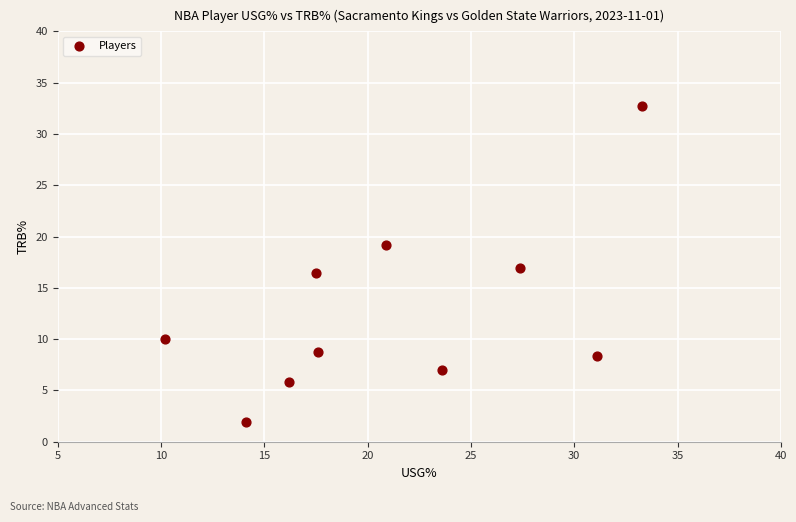

What is the range of Y values (max minus min)?

30.8